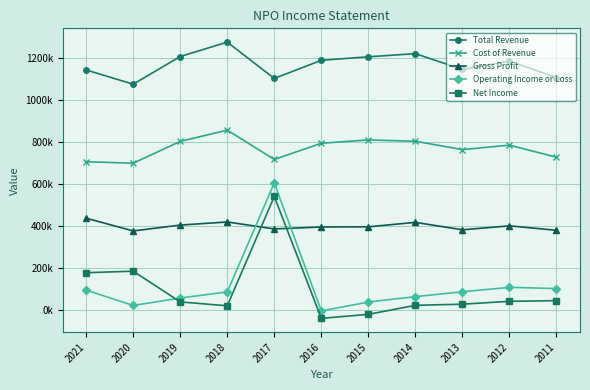

Is this an area chart (filled region under the line)?

No